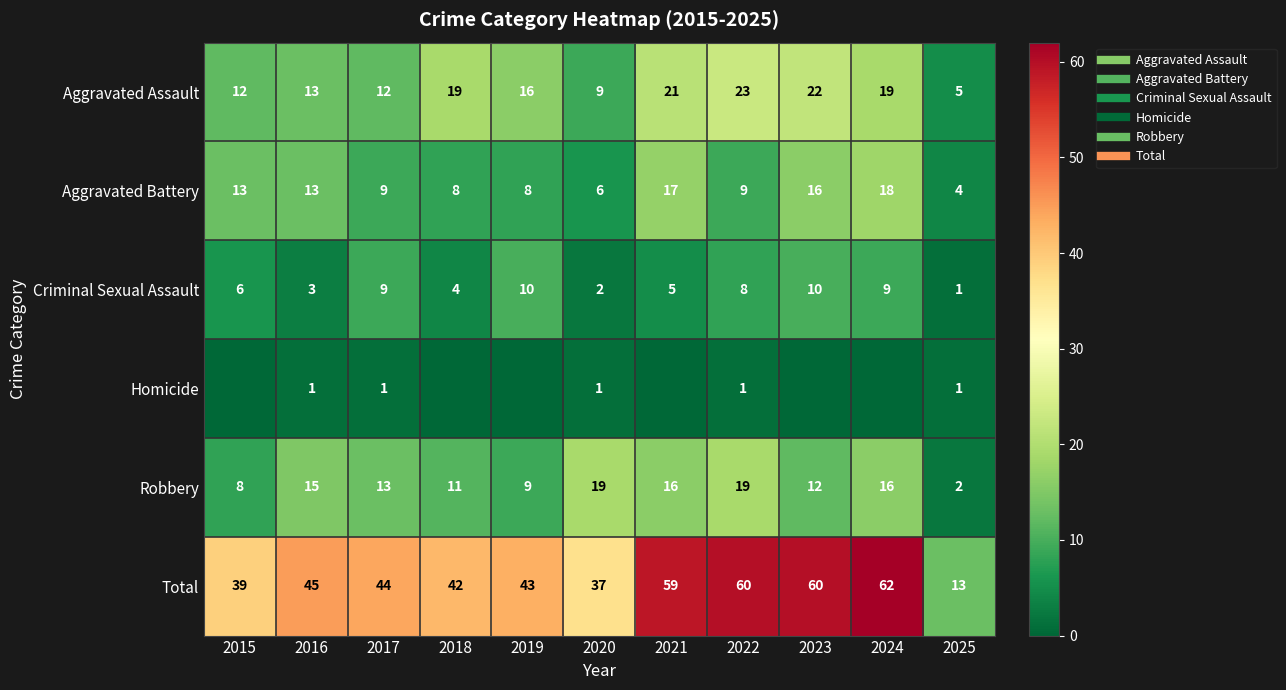

At which label is Robbery closest to 10?

2018